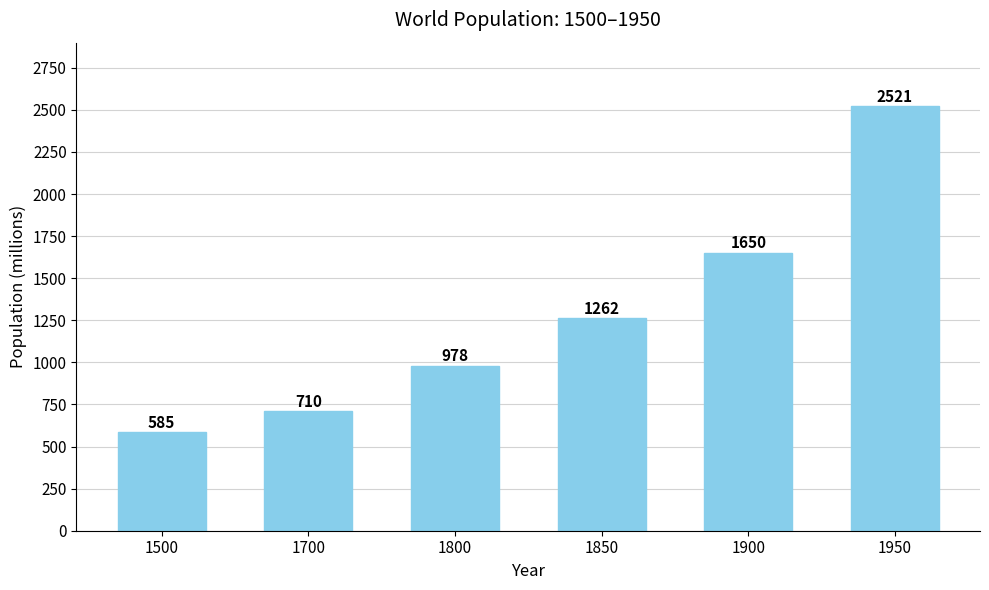

How many bars are there in total?

6